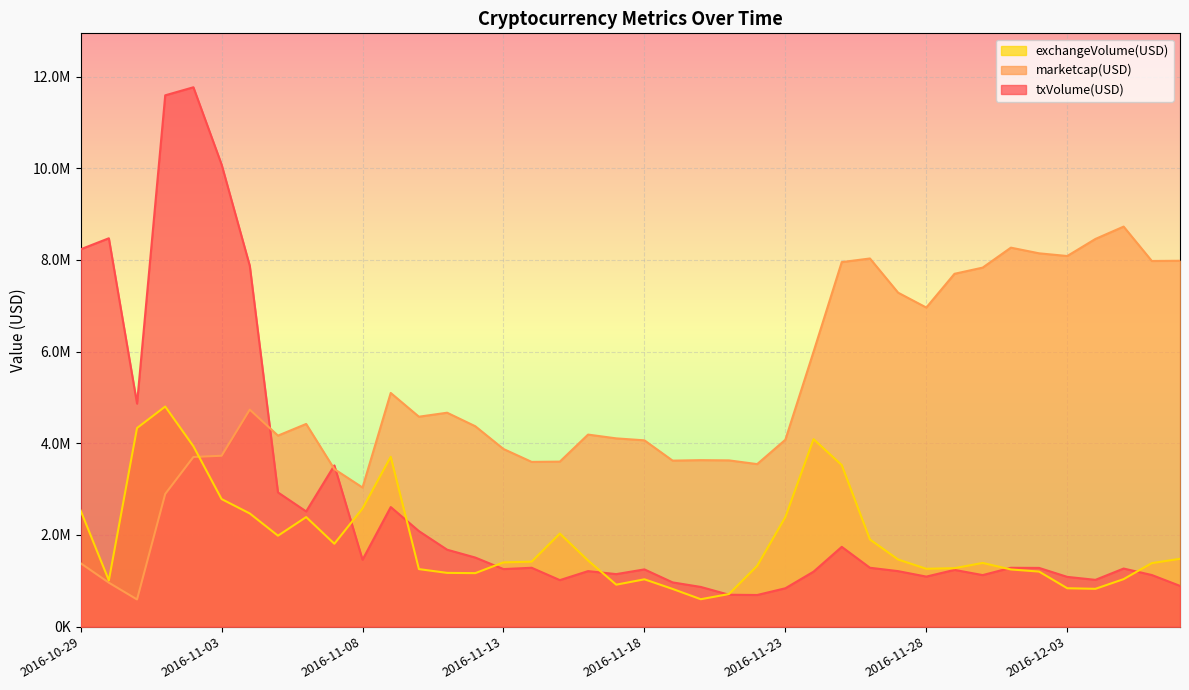

Reading right to left, what are all the values shown in this chart?

txVolume(USD): 2016-12-07=889252.1	2016-12-06=1126393.3	2016-12-05=1267617.3	2016-12-04=1020930.1	2016-12-03=1085805.1	2016-12-02=1281357.4	2016-12-01=1284202.4	2016-11-30=1124709.6	2016-11-29=1238422.0	2016-11-28=1091915.1	2016-11-27=1211014.4	2016-11-26=1284890.7	2016-11-25=1740797.6	2016-11-24=1199613.3	2016-11-23=837241.8	2016-11-22=690352.8	2016-11-21=696086.4	2016-11-20=866115.9	2016-11-19=965557.0	2016-11-18=1249188.8	2016-11-17=1145928.0	2016-11-16=1211510.8	2016-11-15=1015020.9	2016-11-14=1284628.8	2016-11-13=1255988.2	2016-11-12=1507409.3	2016-11-11=1678839.0	2016-11-10=2084341.1	2016-11-09=2609039.8	2016-11-08=1459869.3	2016-11-07=3517578.8	2016-11-06=2513930.4	2016-11-05=2928623.1	2016-11-04=7872807.4	2016-11-03=10083564.9	2016-11-02=11768232.1	2016-11-01=11592612.5	2016-10-31=4866266.3	2016-10-30=8473726.5	2016-10-29=8233044.7
marketcap(USD): 2016-12-07=7982650.0	2016-12-06=7977960.0	2016-12-05=8728140.0	2016-12-04=8458930.0	2016-12-03=8086360.0	2016-12-02=8145410.0	2016-12-01=8268910.0	2016-11-30=7833490.0	2016-11-29=7698550.0	2016-11-28=6962100.0	2016-11-27=7286500.0	2016-11-26=8032700.0	2016-11-25=7953550.0	2016-11-24=5998180.0	2016-11-23=4077640.0	2016-11-22=3546160.0	2016-11-21=3627400.0	2016-11-20=3632640.0	2016-11-19=3622130.0	2016-11-18=4064910.0	2016-11-17=4107780.0	2016-11-16=4190380.0	2016-11-15=3600530.0	2016-11-14=3594280.0	2016-11-13=3875970.0	2016-11-12=4372390.0	2016-11-11=4667530.0	2016-11-10=4580450.0	2016-11-09=5098610.0	2016-11-08=3035070.0	2016-11-07=3436850.0	2016-11-06=4422370.0	2016-11-05=4167660.0	2016-11-04=4734940.0	2016-11-03=3728630.0	2016-11-02=3701650.0	2016-11-01=2895110.0	2016-10-31=593240.0	2016-10-30=959342.0	2016-10-29=1383590.0
exchangeVolume(USD): 2016-12-07=1479950.0	2016-12-06=1386070.0	2016-12-05=1036500.0	2016-12-04=825231.0	2016-12-03=837752.0	2016-12-02=1201460.0	2016-12-01=1247650.0	2016-11-30=1389900.0	2016-11-29=1275680.0	2016-11-28=1262350.0	2016-11-27=1465100.0	2016-11-26=1902290.0	2016-11-25=3525760.0	2016-11-24=4090150.0	2016-11-23=2391080.0	2016-11-22=1326320.0	2016-11-21=711312.0	2016-11-20=598211.0	2016-11-19=822655.0	2016-11-18=1032890.0	2016-11-17=915597.0	2016-11-16=1443840.0	2016-11-15=2030660.0	2016-11-14=1418260.0	2016-11-13=1401920.0	2016-11-12=1167540.0	2016-11-11=1173130.0	2016-11-10=1255400.0	2016-11-09=3706020.0	2016-11-08=2578200.0	2016-11-07=1808930.0	2016-11-06=2390590.0	2016-11-05=1984150.0	2016-11-04=2469390.0	2016-11-03=2783300.0	2016-11-02=3936160.0	2016-11-01=4802060.0	2016-10-31=4333820.0	2016-10-30=1009210.0	2016-10-29=2532790.0